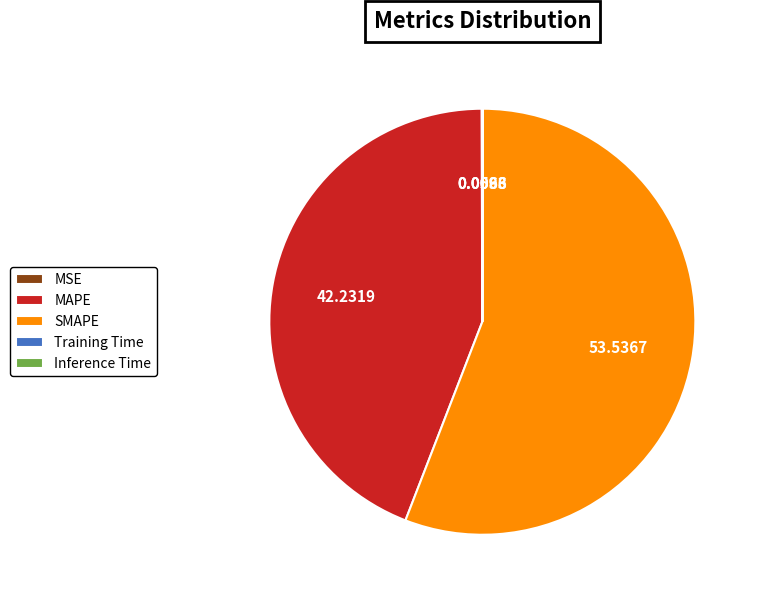

Which category has the biggest portion of the pie?

SMAPE